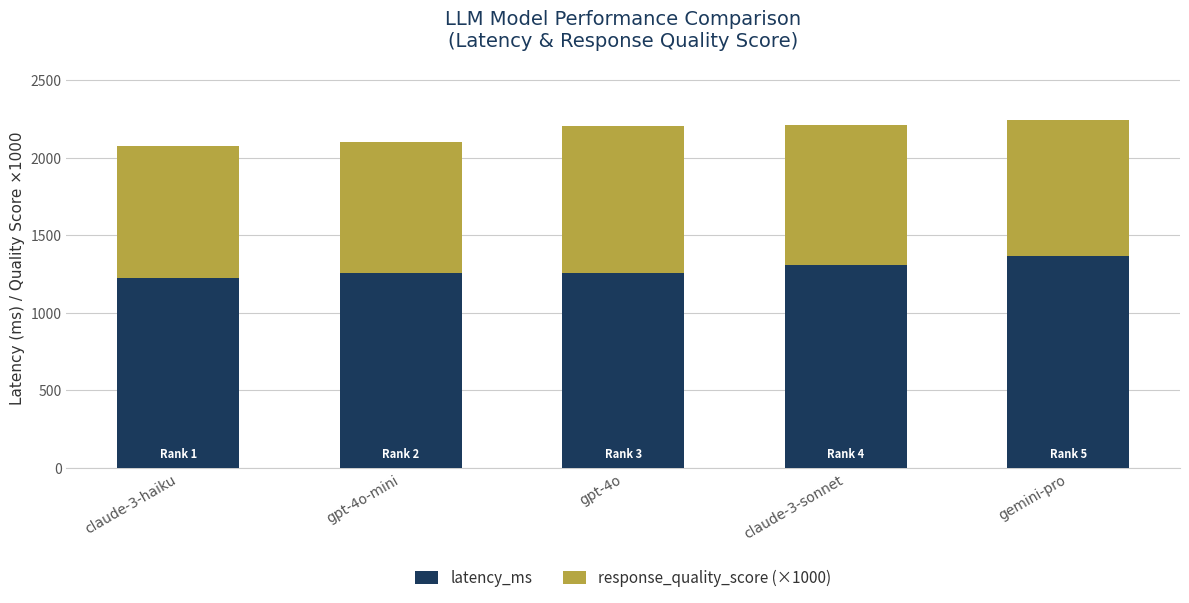

What is the average value of the latency_ms series?

1282.7